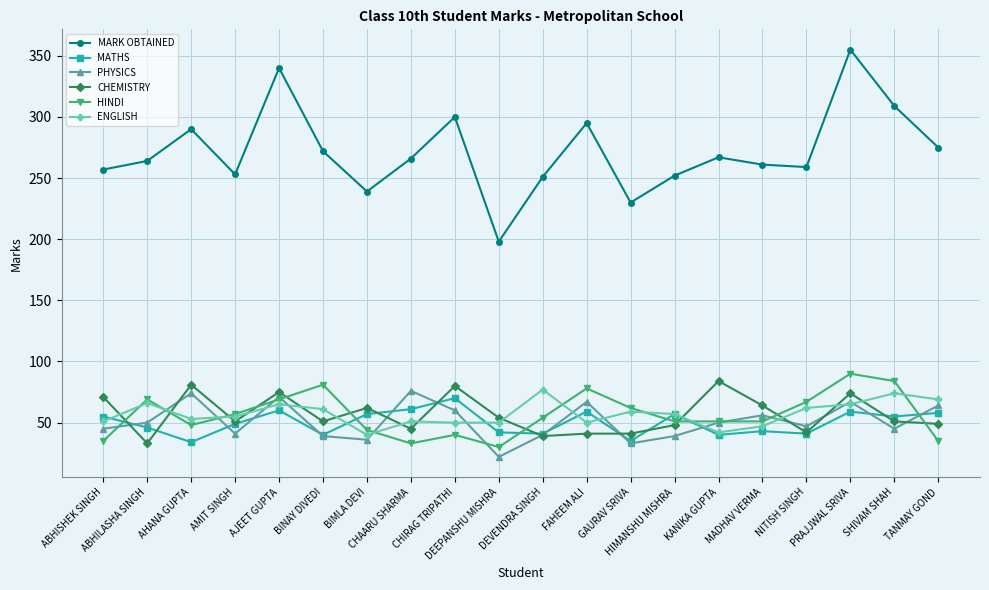

What is the maximum value for PHYSICS?

76